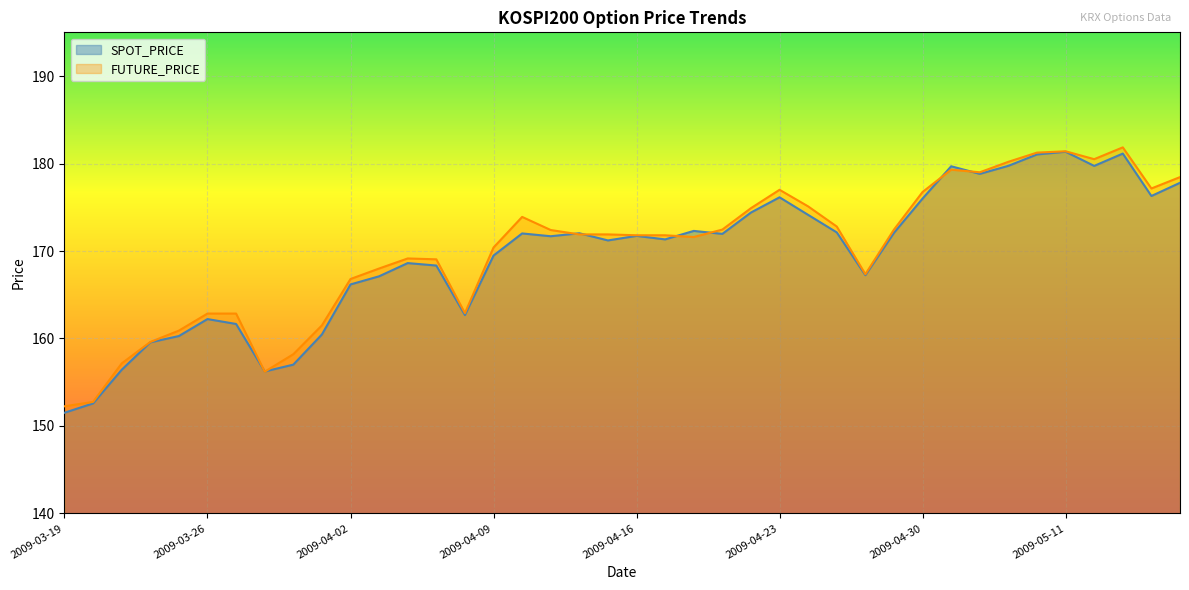

List the labels in order of FUTURE_PRICE value, smallest first.

2009-03-19, 2009-03-20, 2009-03-30, 2009-03-23, 2009-03-31, 2009-03-24, 2009-03-25, 2009-04-01, 2009-03-26, 2009-03-27, 2009-04-08, 2009-04-02, 2009-04-28, 2009-04-03, 2009-04-07, 2009-04-06, 2009-04-09, 2009-04-20, 2009-04-16, 2009-04-17, 2009-04-14, 2009-04-15, 2009-04-13, 2009-04-21, 2009-04-29, 2009-04-27, 2009-04-10, 2009-04-22, 2009-04-24, 2009-04-30, 2009-04-23, 2009-05-14, 2009-05-15, 2009-05-06, 2009-05-04, 2009-05-07, 2009-05-12, 2009-05-08, 2009-05-11, 2009-05-13